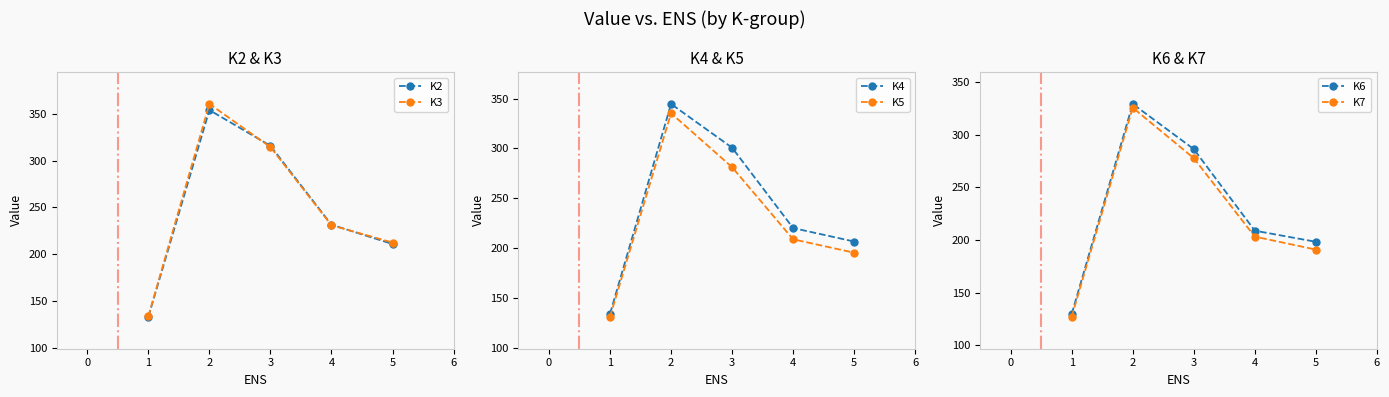

How many values in the K4 series are below 220?

2